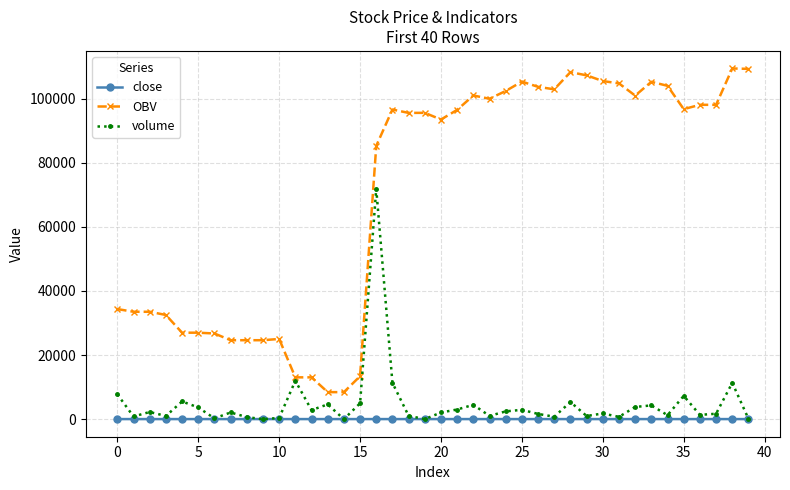

Rank the series by their maximum value, from highest to lowest.

OBV, volume, close